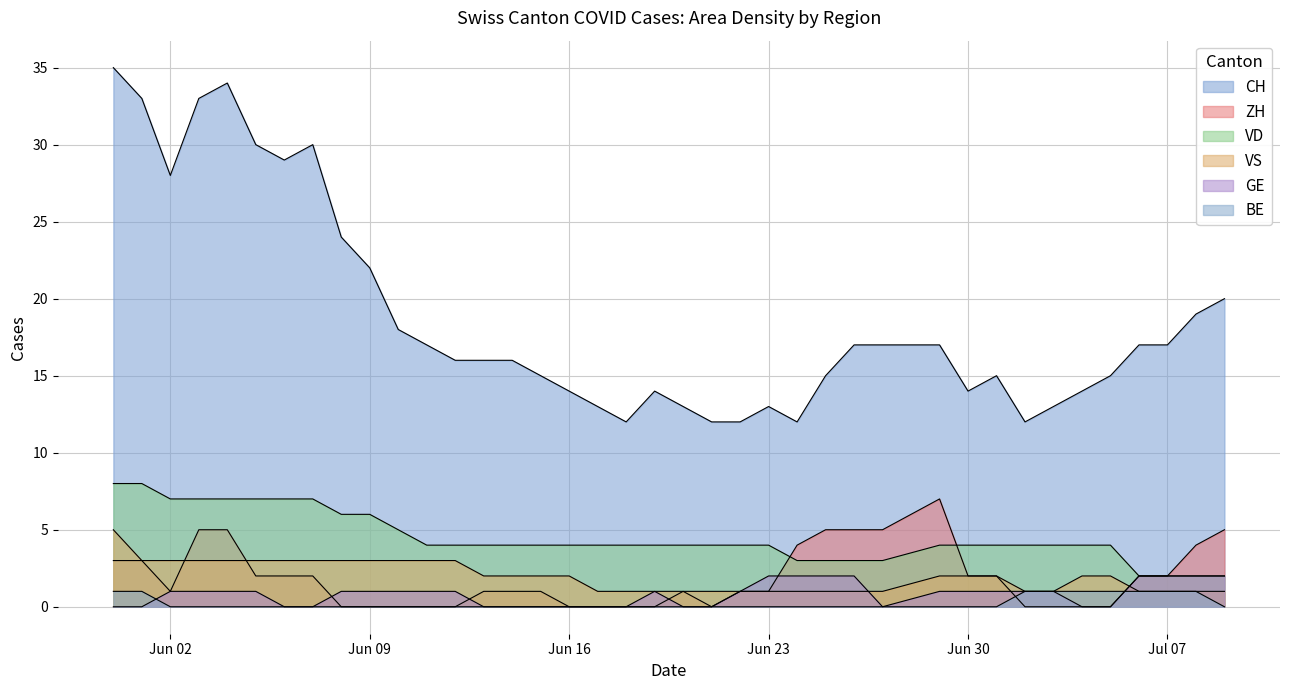

Count the number of categories in the chart.

39